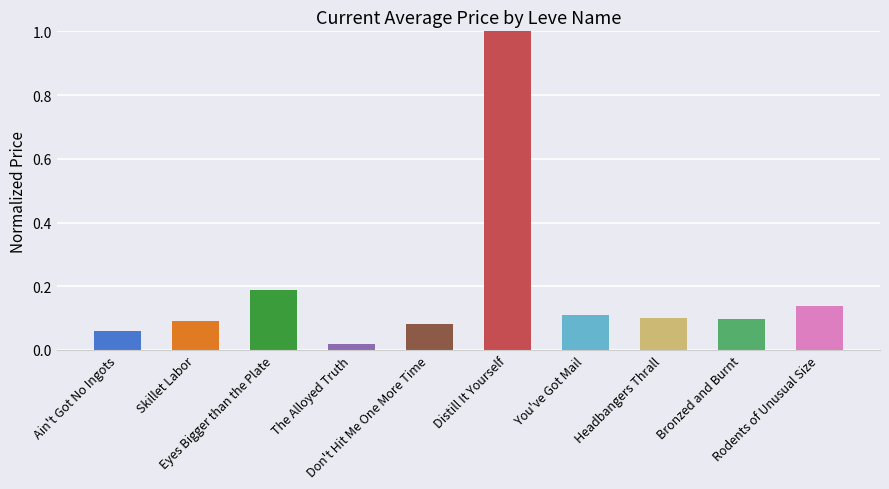

What is the value of the 6th bar from the left?

1.0